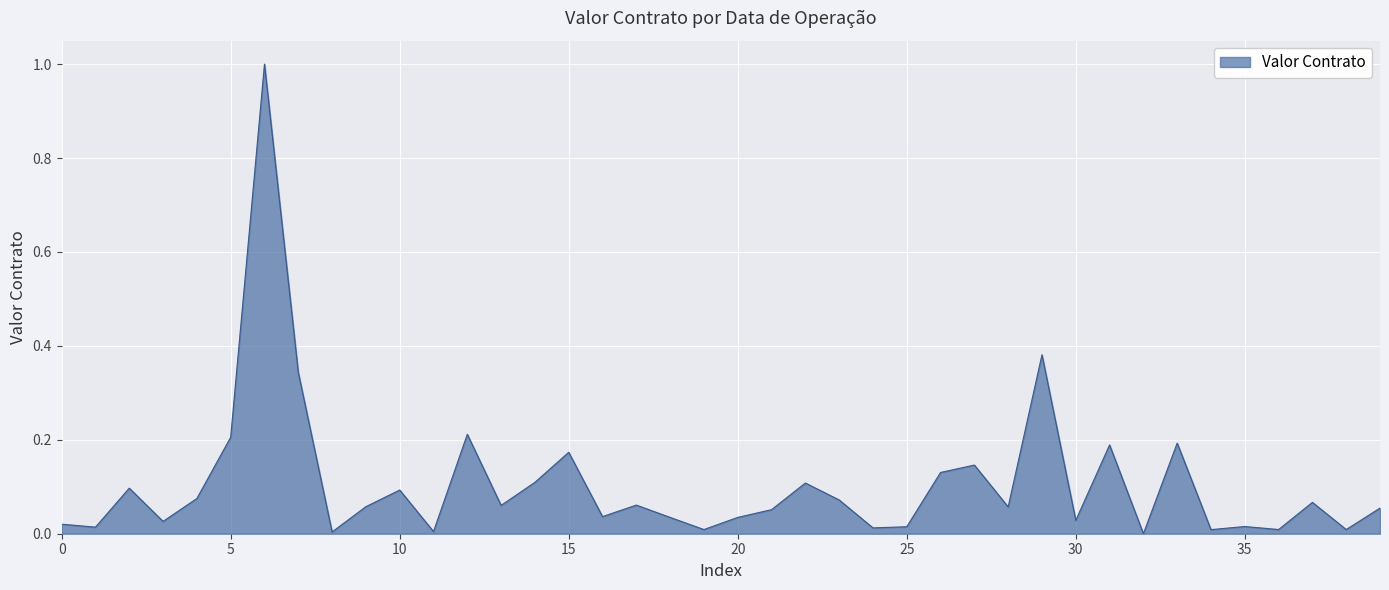

What is the difference between the maximum and minimum values?

1.0